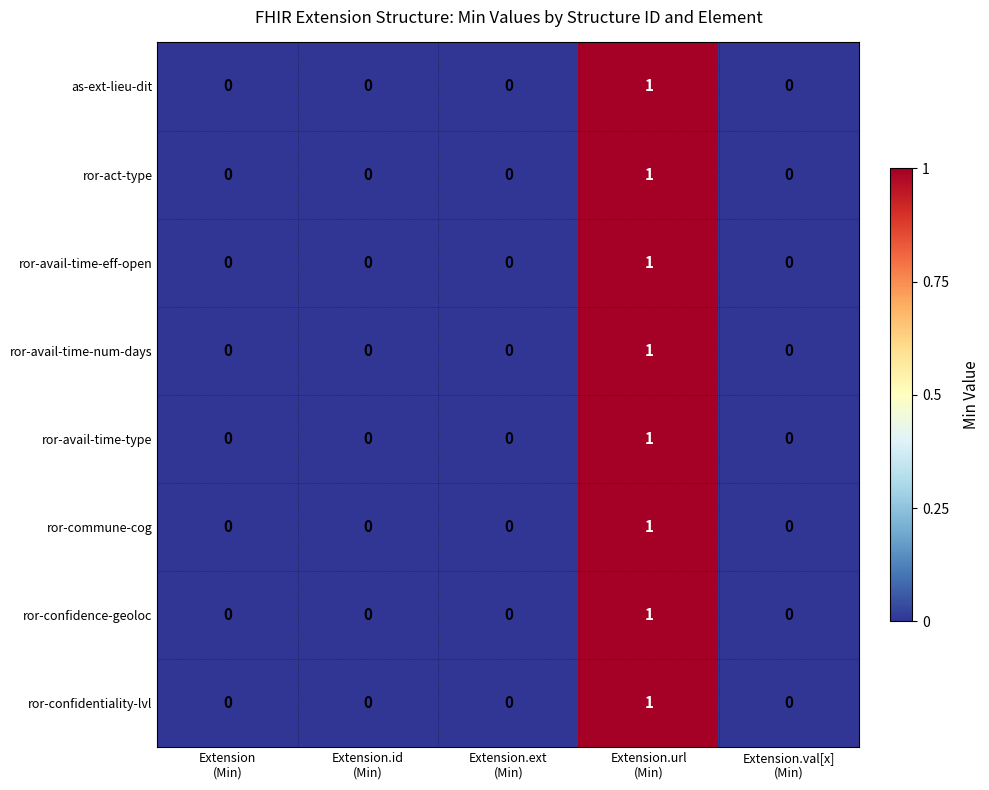

How many data points does each series have?

5